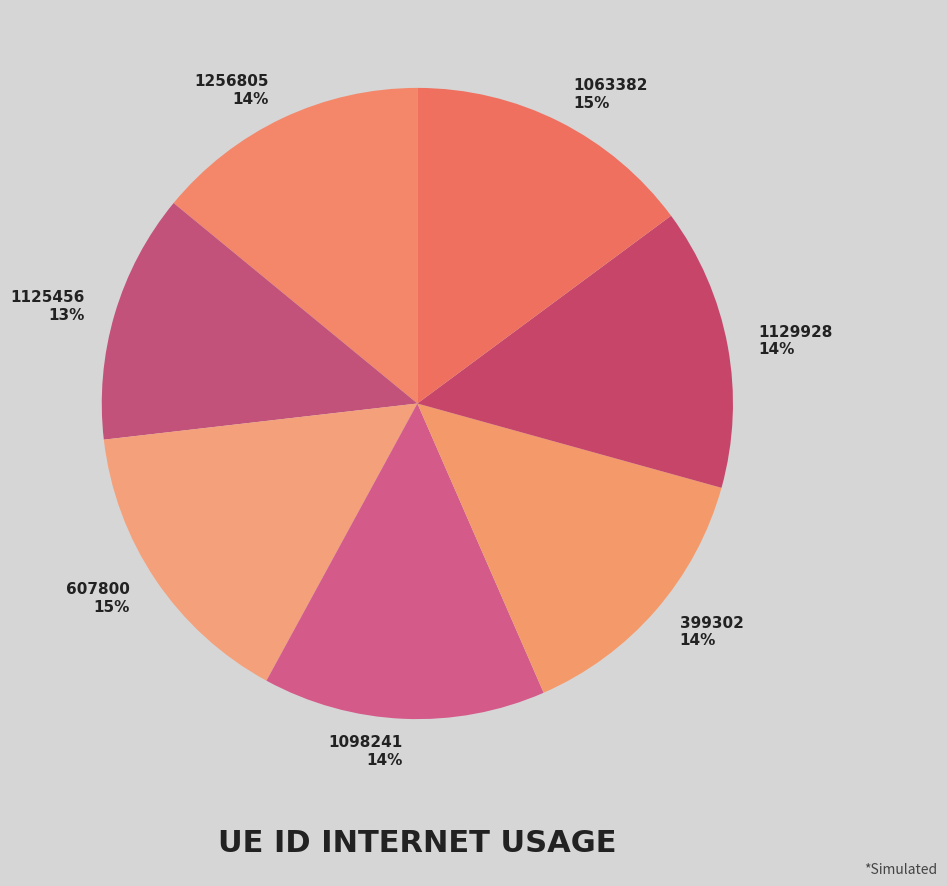

What is the smallest slice in the pie chart?

1125456